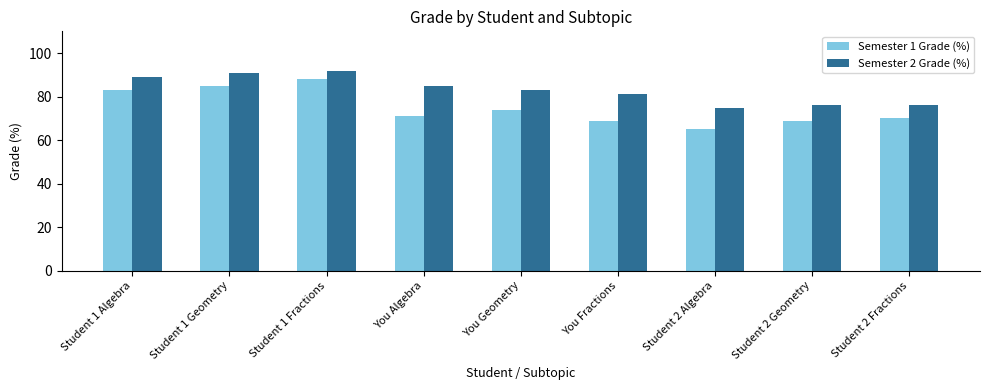

What is the difference between the maximum and second lowest values in the Semester 2 Grade (%) series?

16